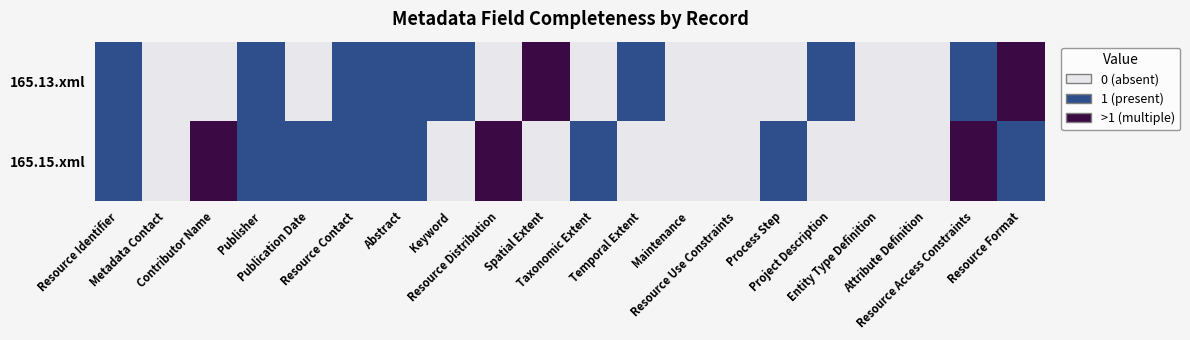

Between Resource Distribution and Contributor Name, which is larger?

Resource Distribution